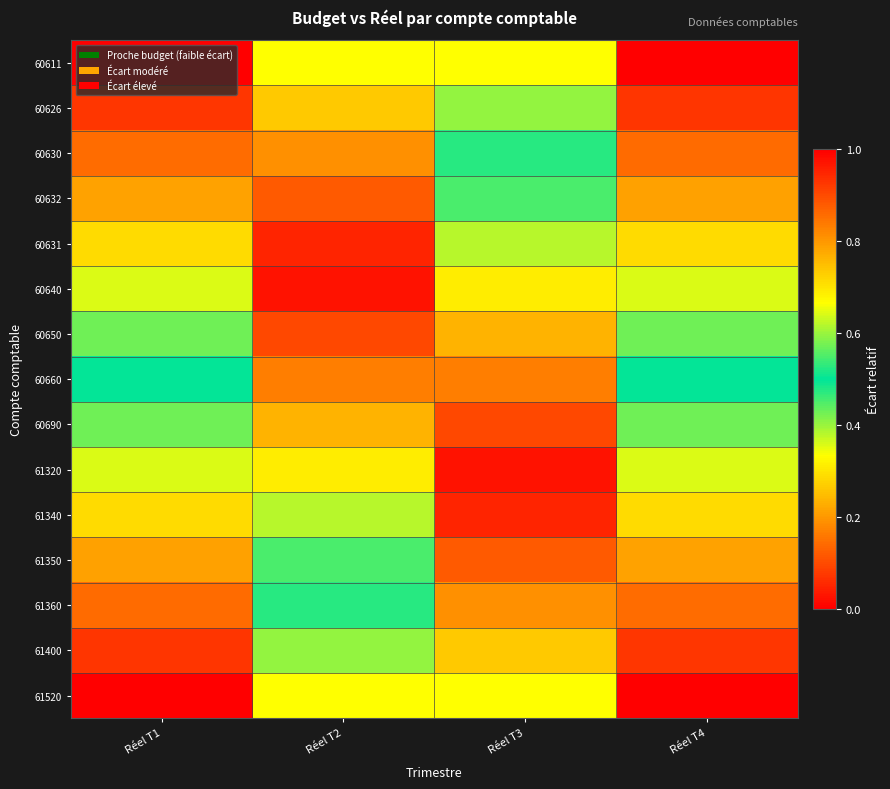

Which has a higher value, Réel T2 or Réel T3?

Réel T3